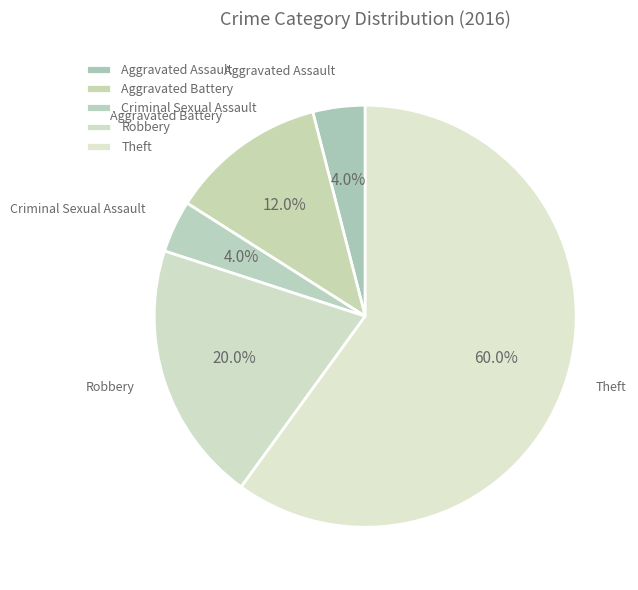

Which category accounts for the majority?

Theft